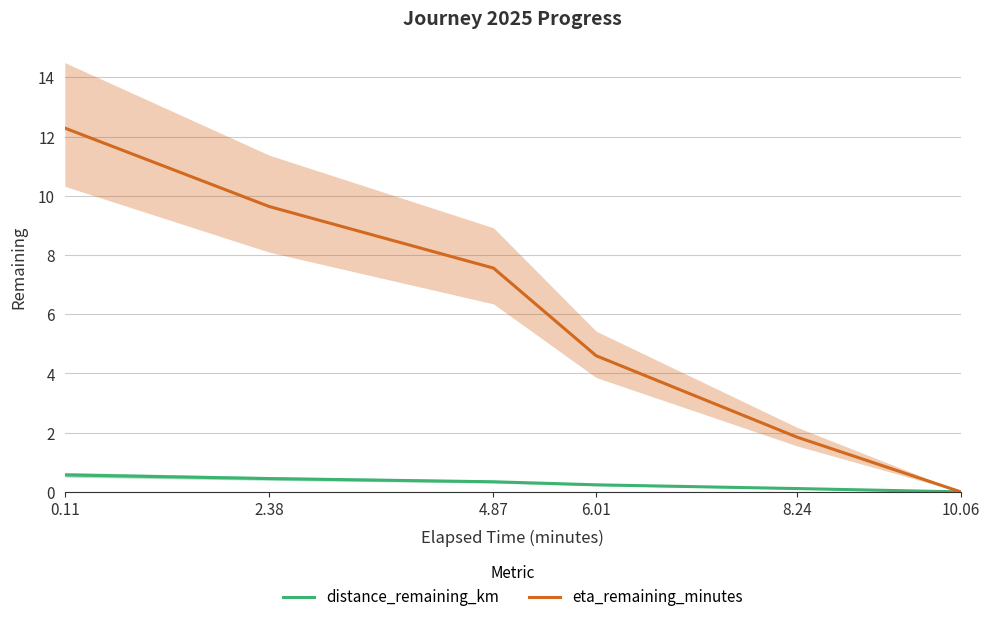

True or false: distance_remaining_km and eta_remaining_minutes cross at least once.

False